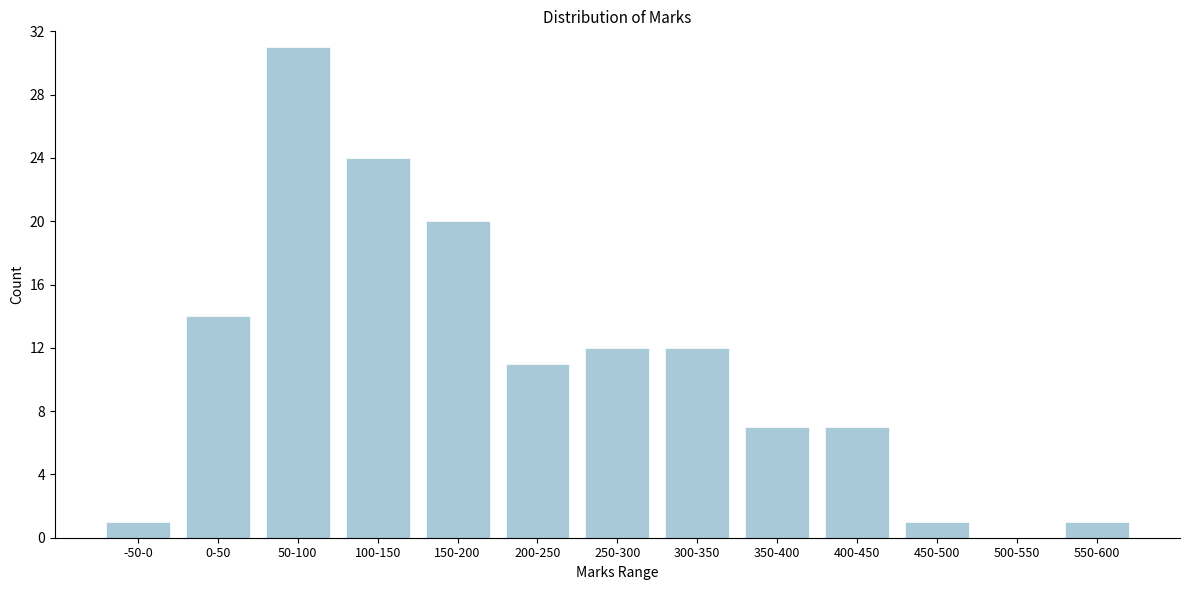

Reading right to left, extract all data points from this chart.

550-600=1	500-550=0	450-500=1	400-450=7	350-400=7	300-350=12	250-300=12	200-250=11	150-200=20	100-150=24	50-100=31	0-50=14	-50-0=1